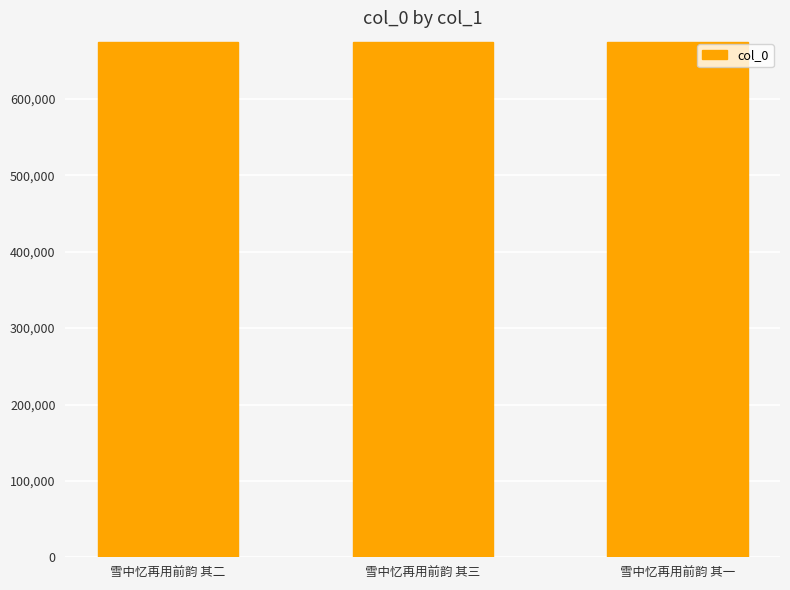

What is the average value?

674050